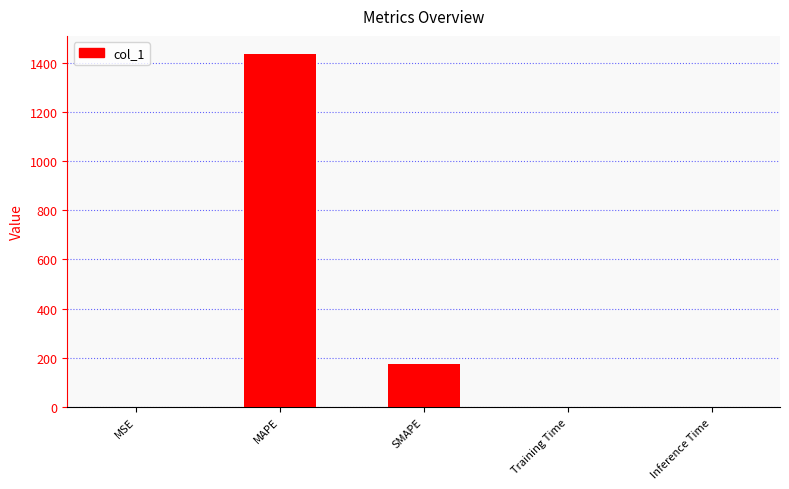

Is it true that the value at MSE is 0.0?

True